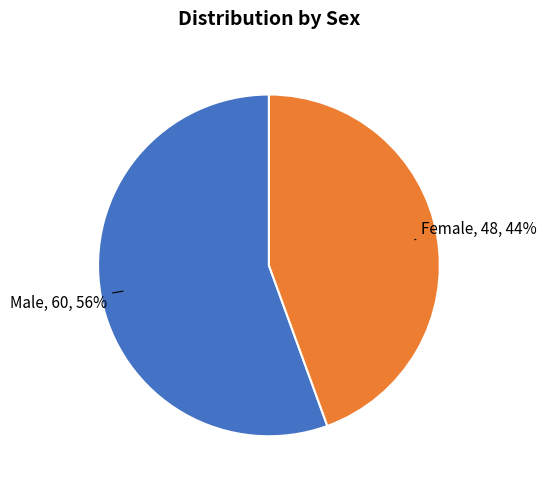

To the nearest percent, what is the average slice percentage?

50%